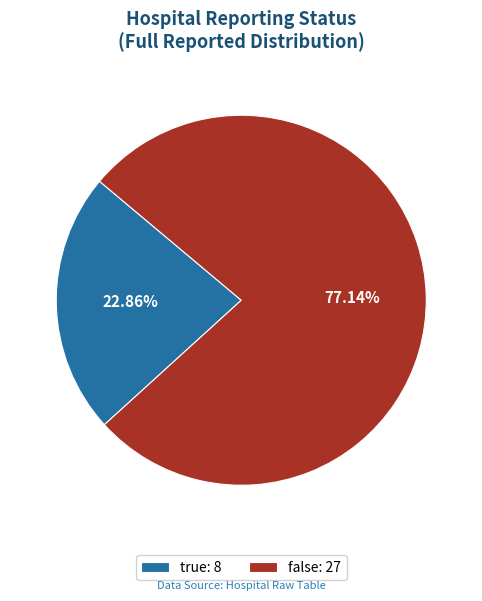

To the nearest percent, what is the difference between the largest and smallest slice percentages?

54%